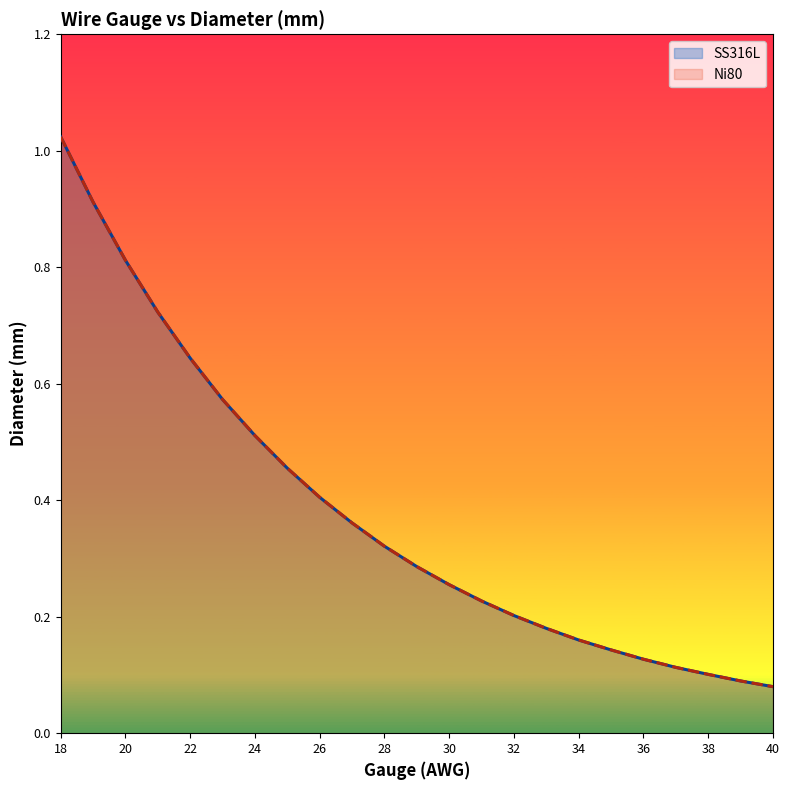

Which series has the largest range (max minus min)?

SS316L